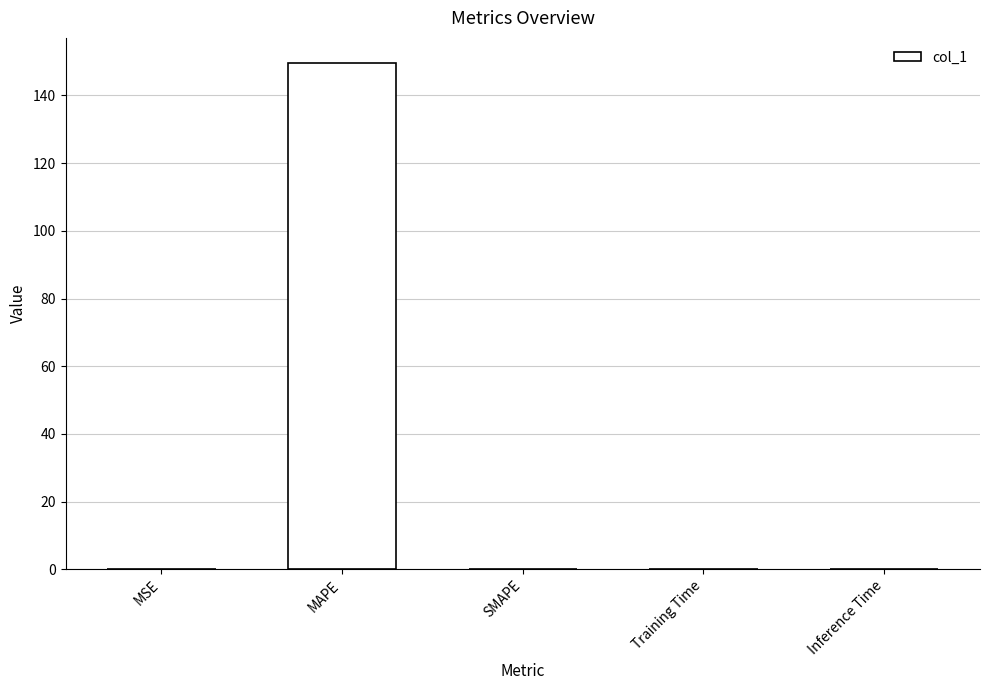

How many data points does each series have?

5